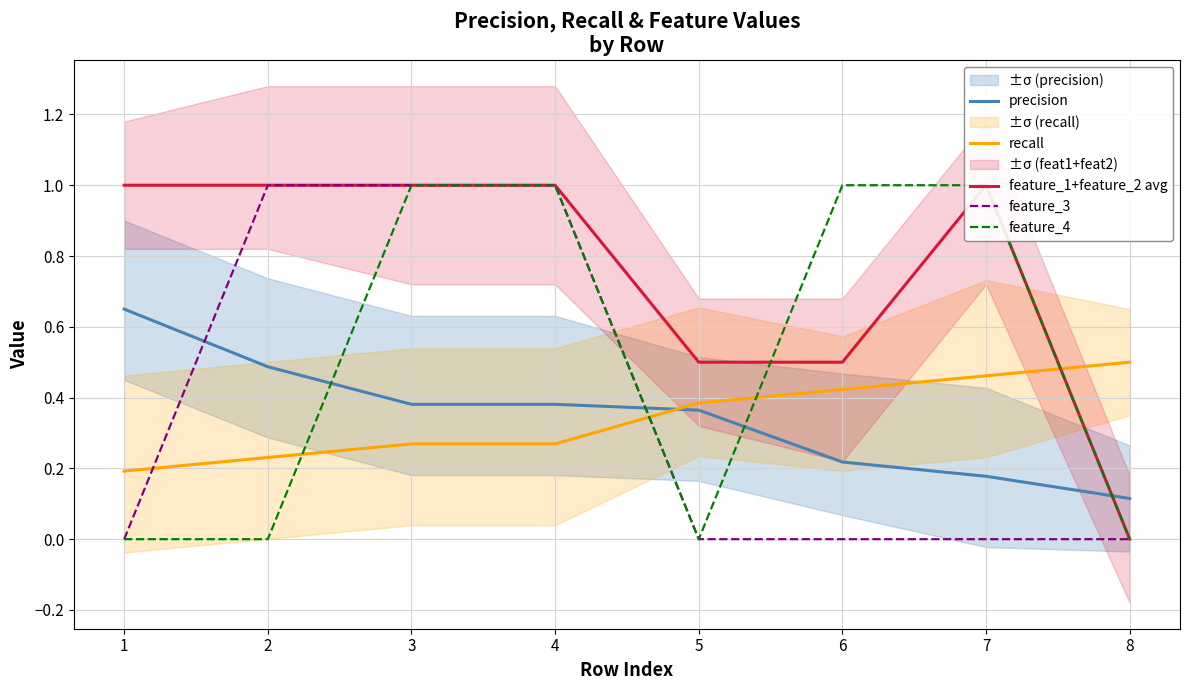

The recall series shows 0.4 at 4. True or false?

False